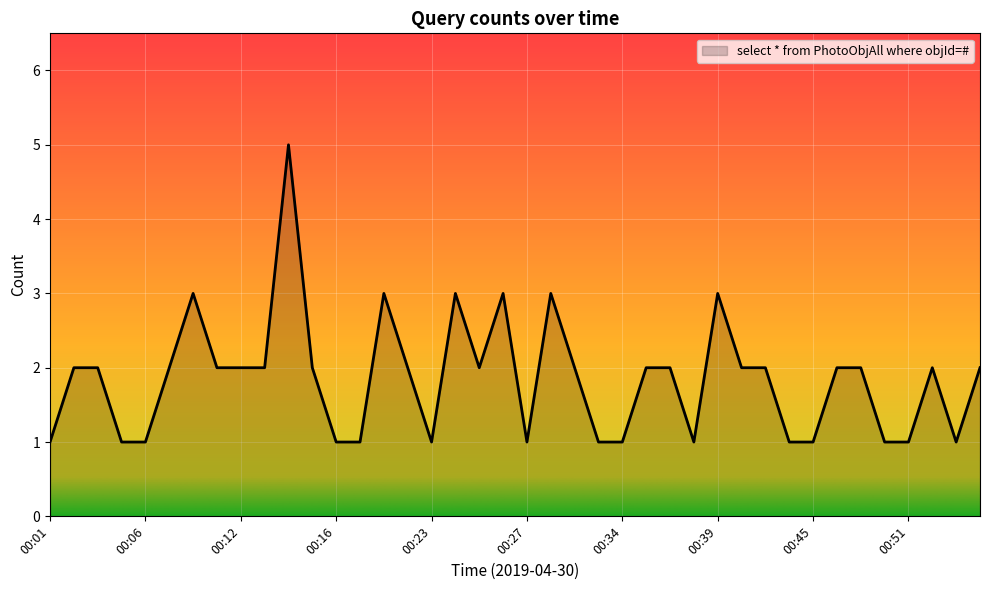

How many lines are shown in the chart?

1